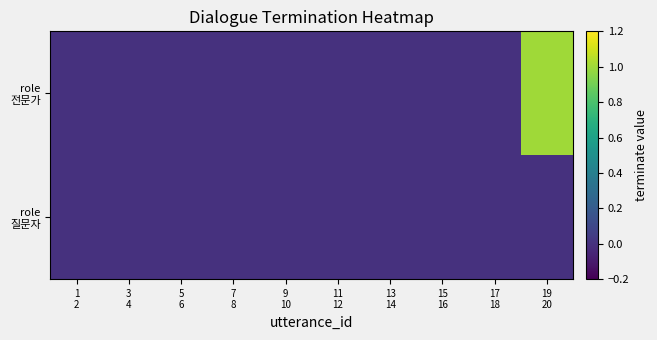

Rank the series by their maximum value, from lowest to highest.

role 질문자, role 전문가